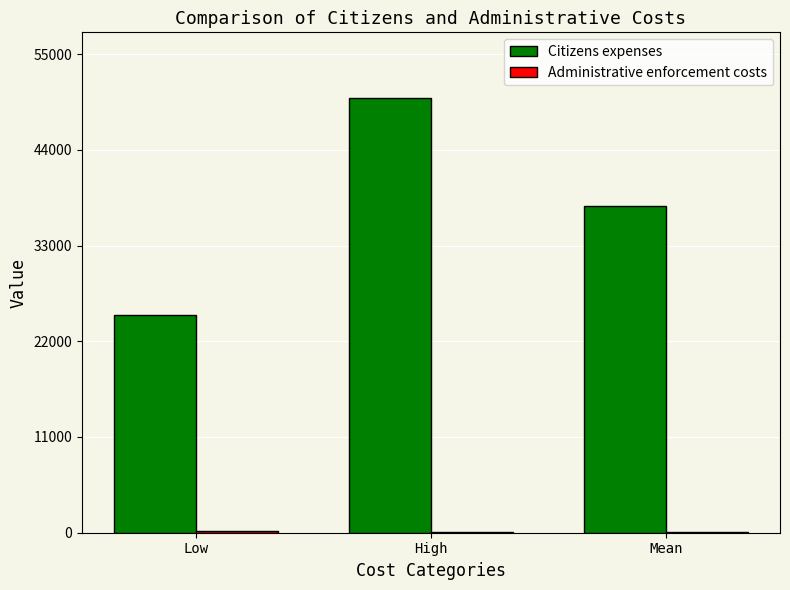

What is the maximum value shown in the chart?

50000.0